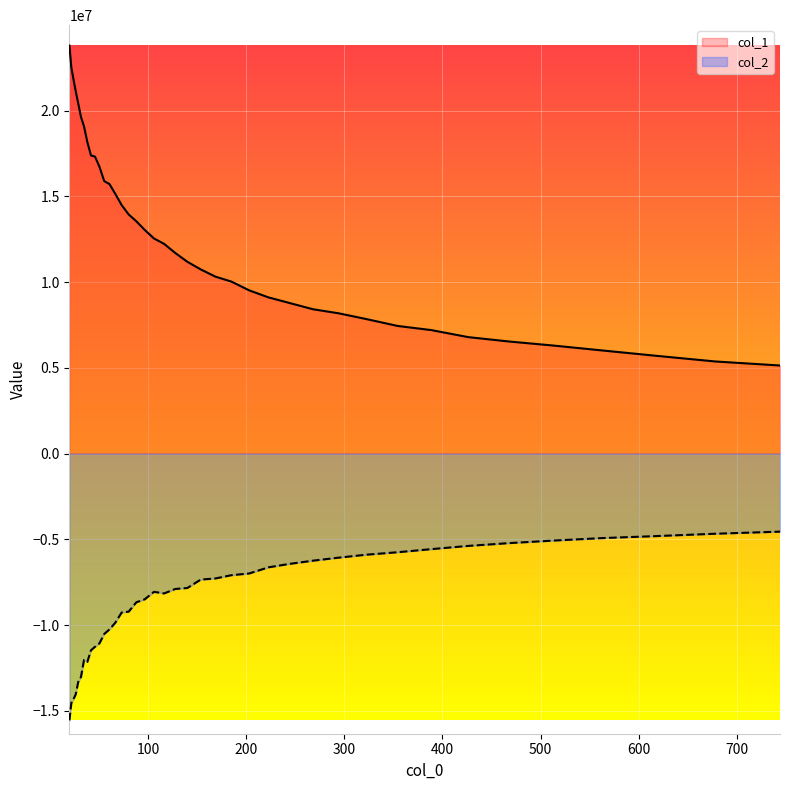

Which series has the largest total across all categories?

col_1